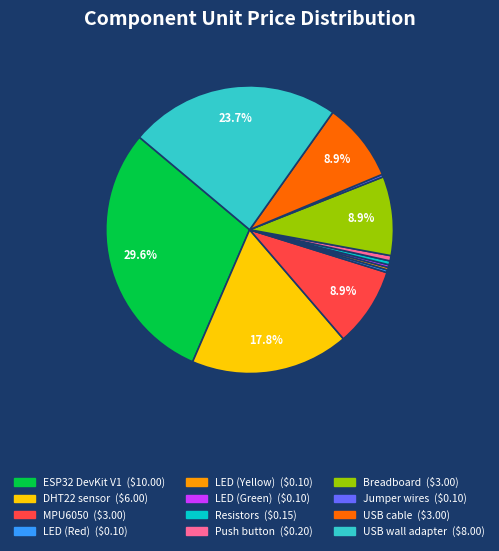

Which has a higher value, DHT22 sensor or Breadboard?

DHT22 sensor